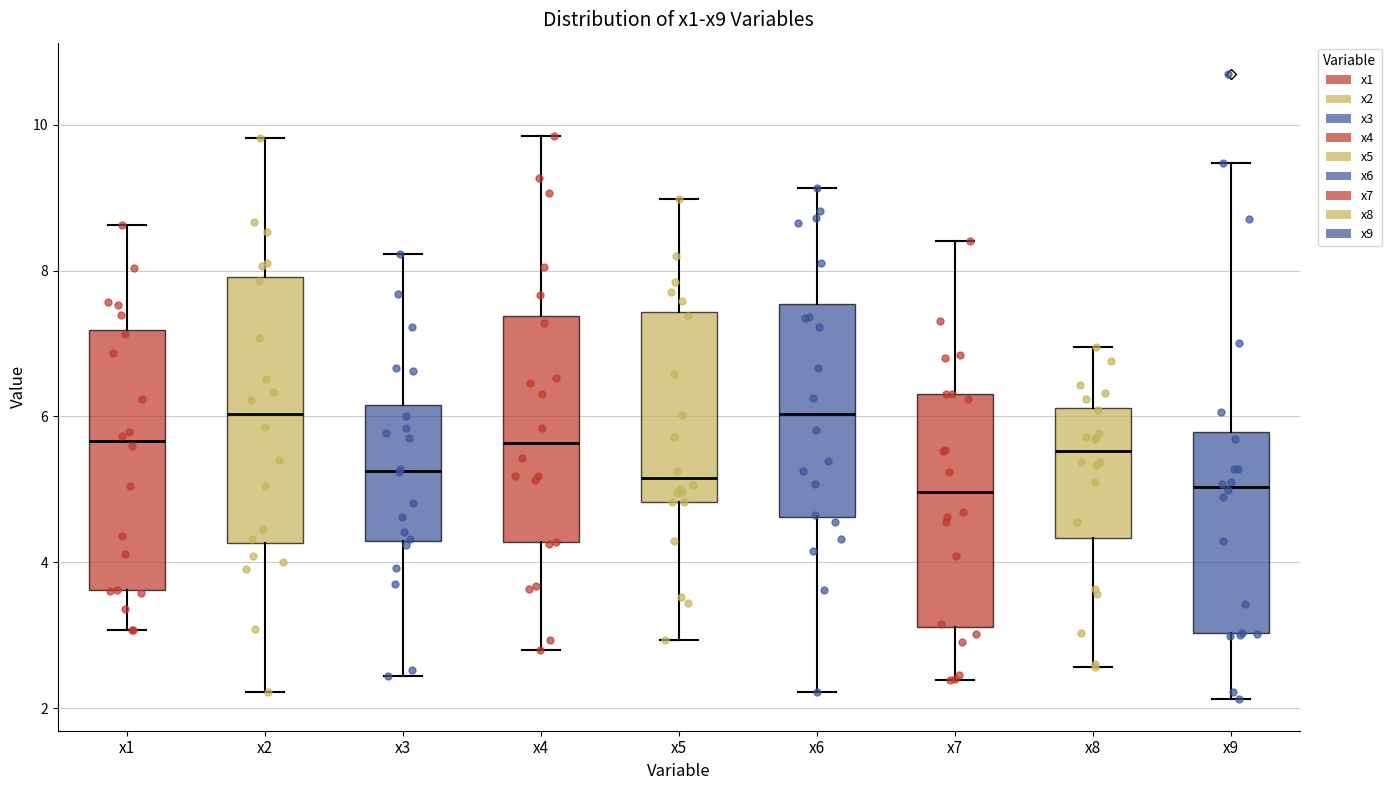

Reading left to right, read every box against the y-axis: the position of its median line, the range the box covers, and the ends of its whiskers. The values are not printed on the chart, so give them approximately, as read against the axis.

x1: median 5.6, box 3.6 to 7.2, whiskers 3.0 to 8.6
x2: median 6.0, box 4.2 to 8.0, whiskers 2.2 to 9.8
x3: median 5.2, box 4.2 to 6.2, whiskers 2.4 to 8.2
x4: median 5.6, box 4.2 to 7.4, whiskers 2.8 to 9.8
x5: median 5.2, box 4.8 to 7.4, whiskers 3.0 to 9.0
x6: median 6.0, box 4.6 to 7.6, whiskers 2.2 to 9.2
x7: median 5.0, box 3.2 to 6.4, whiskers 2.4 to 8.4
x8: median 5.6, box 4.4 to 6.2, whiskers 2.6 to 7.0
x9: median 5.0, box 3.0 to 5.8, whiskers 2.2 to 9.4